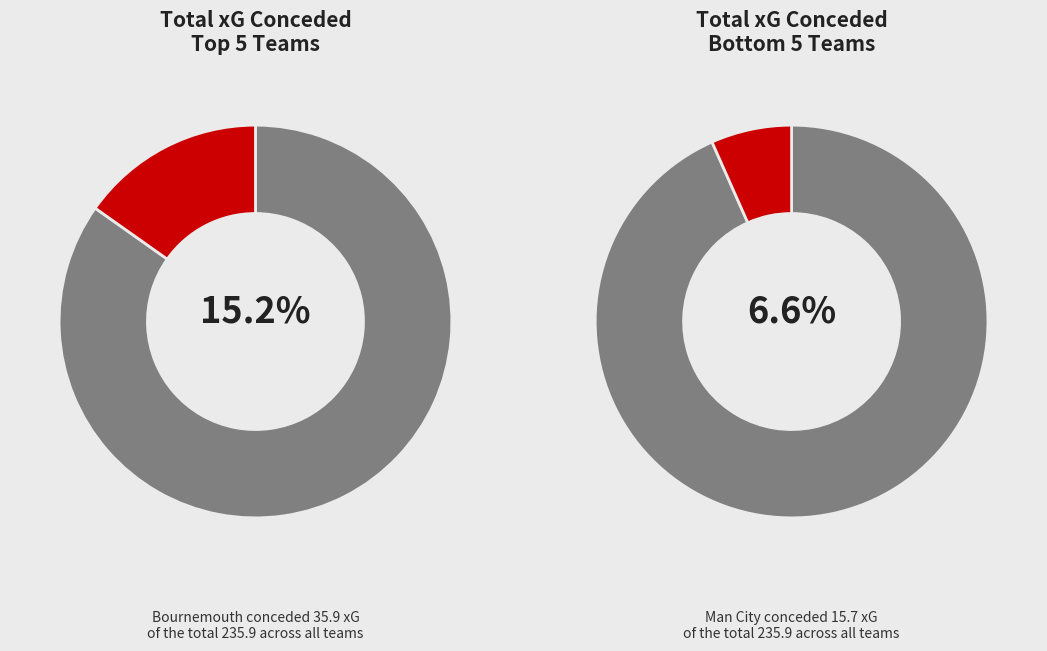

Does 7 account for over 50% of the chart?

No